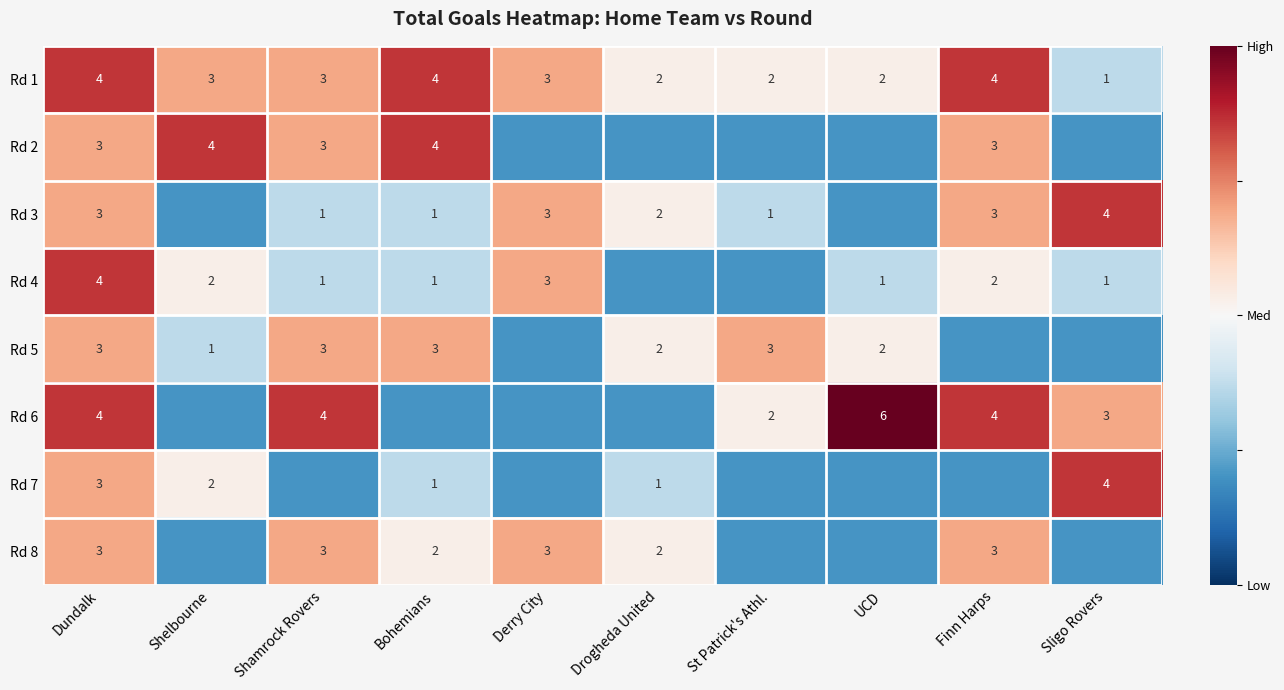

Is the value of Rd 4 at UCD greater than the value of Rd 8 at Drogheda United?

No